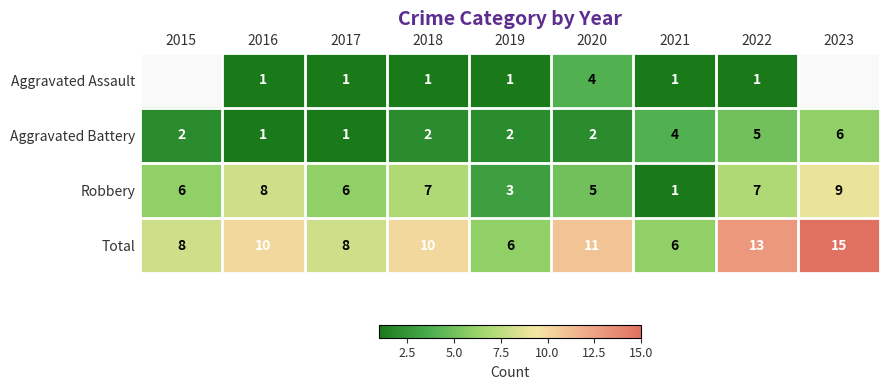

What is the sum of all Aggravated Battery values?

25